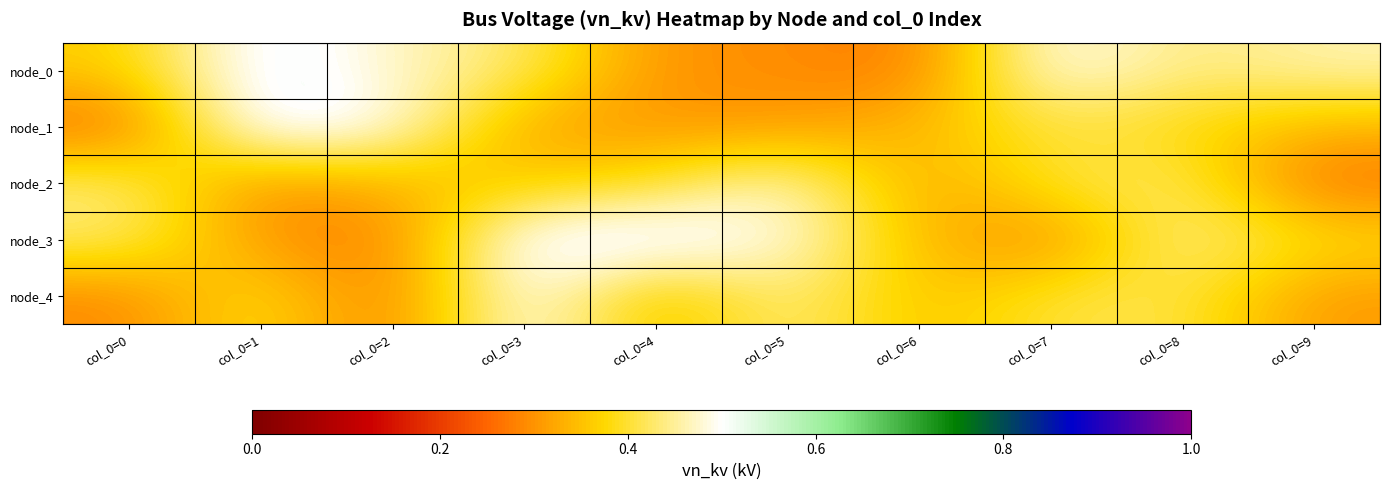

Which category has the highest value across all series?

col_0=1